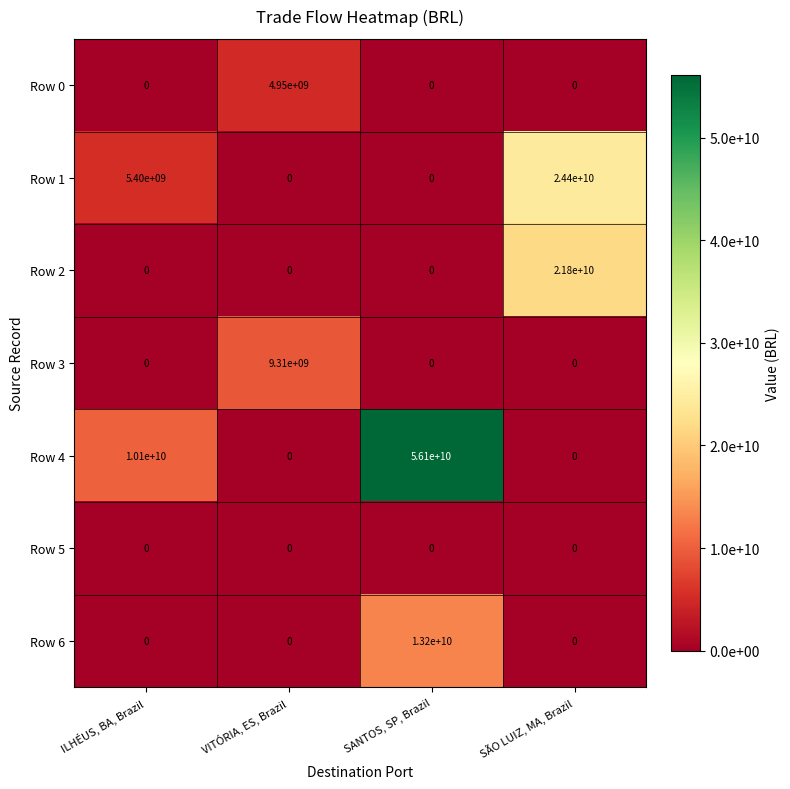

Reading left to right, extract all data points from this chart.

Row 0: 0	4950000000	0	0
Row 1: 5400000000	0	0	24400000000
Row 2: 0	0	0	21800000000
Row 3: 0	9310000000	0	0
Row 4: 10100000000	0	56100000000	0
Row 5: 0	0	0	0
Row 6: 0	0	13200000000	0